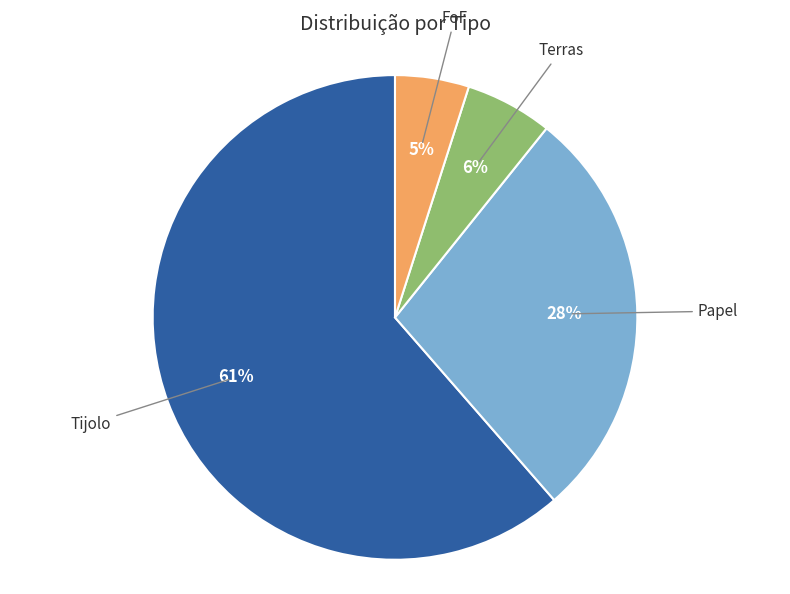

Is there any slice that represents more than half of the pie?

Yes